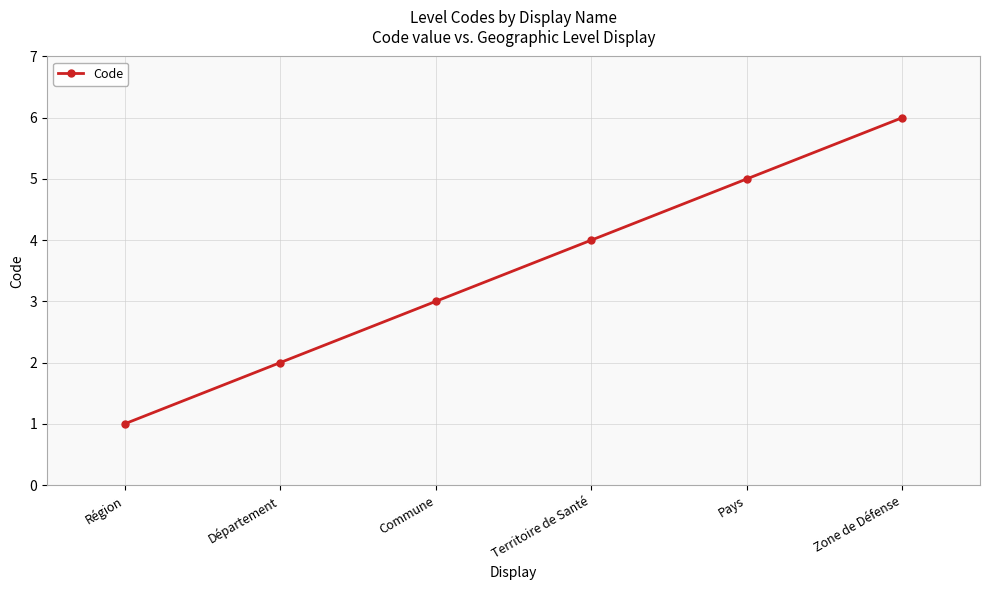

At which label is the value closest to 3?

Commune